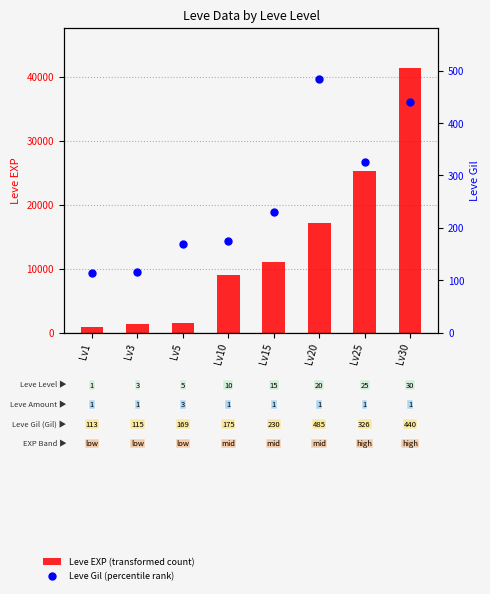

Which series has the largest Y range (max minus min)?

Leve EXP (transformed count)